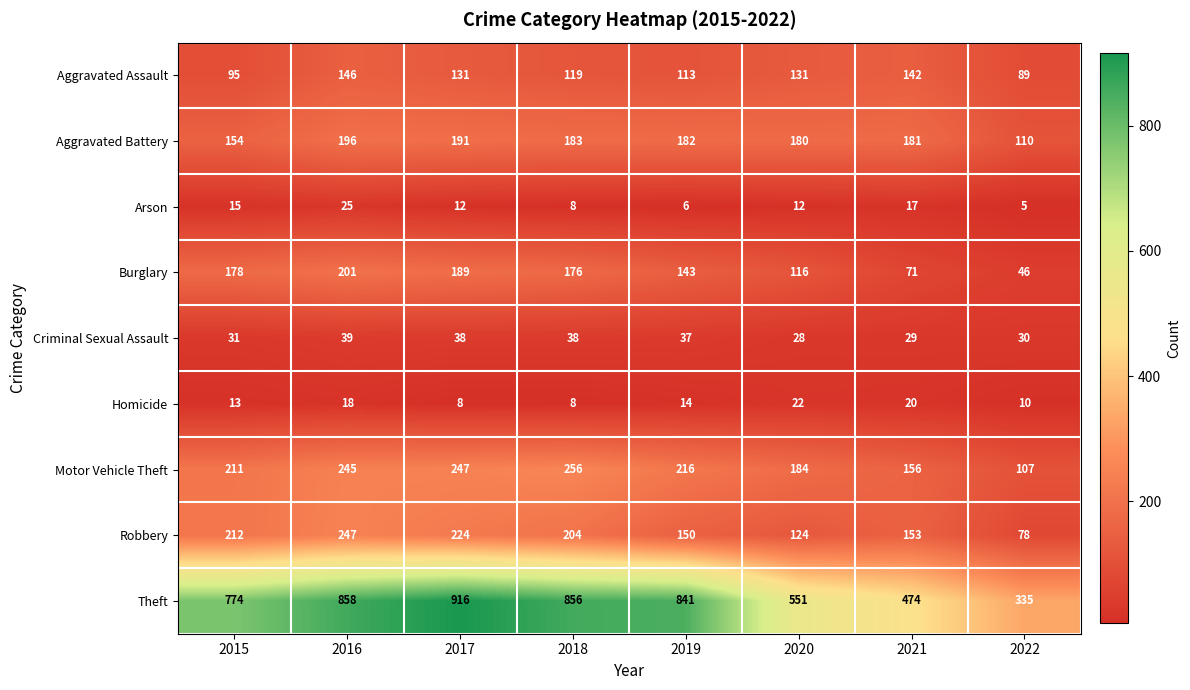

The Motor Vehicle Theft series shows 401 at 2018. True or false?

False